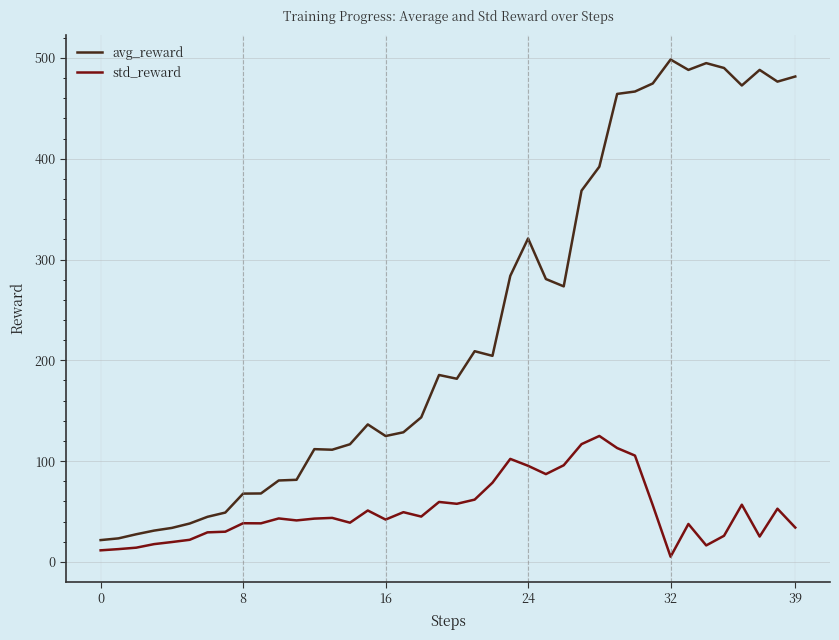

What is the difference between the maximum and minimum values in the std_reward series?

119.8